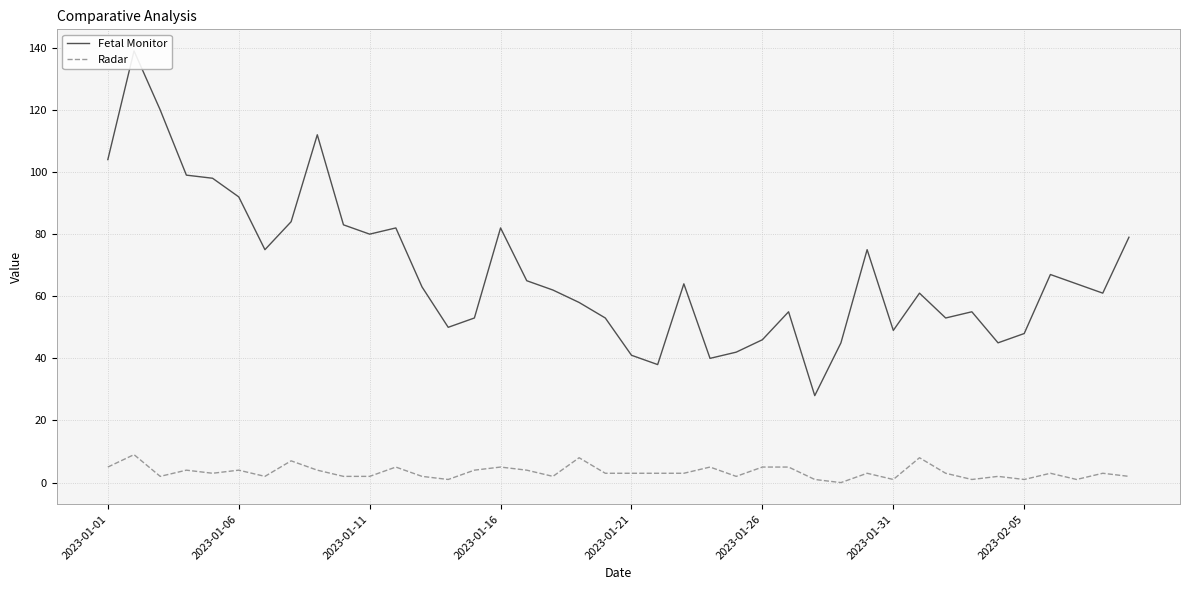

What is the sum of all Radar values?

133